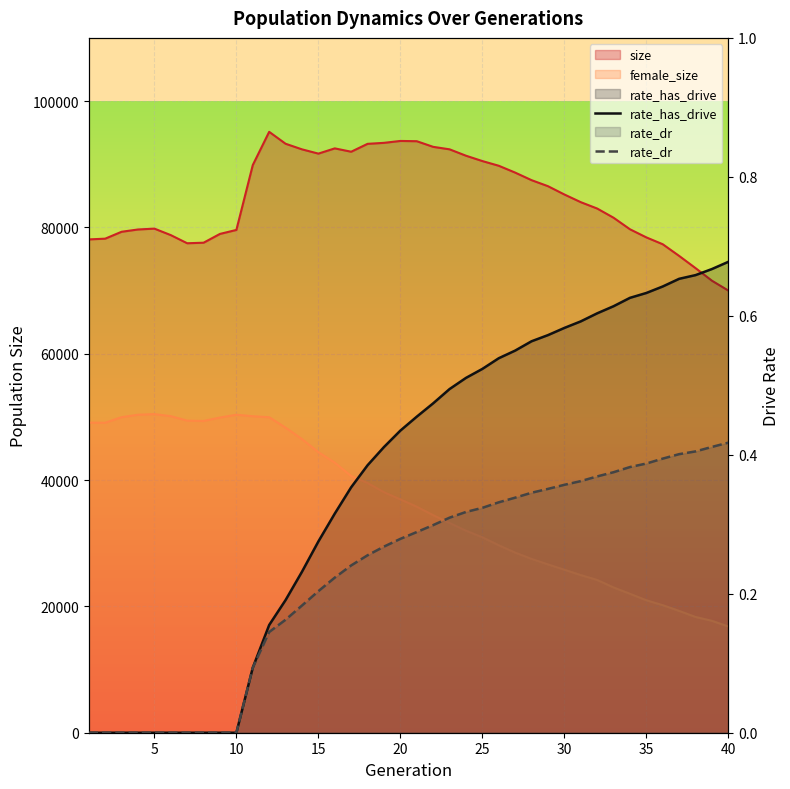

True or false: rate_has_drive has a value of 0.3 at 15.

True